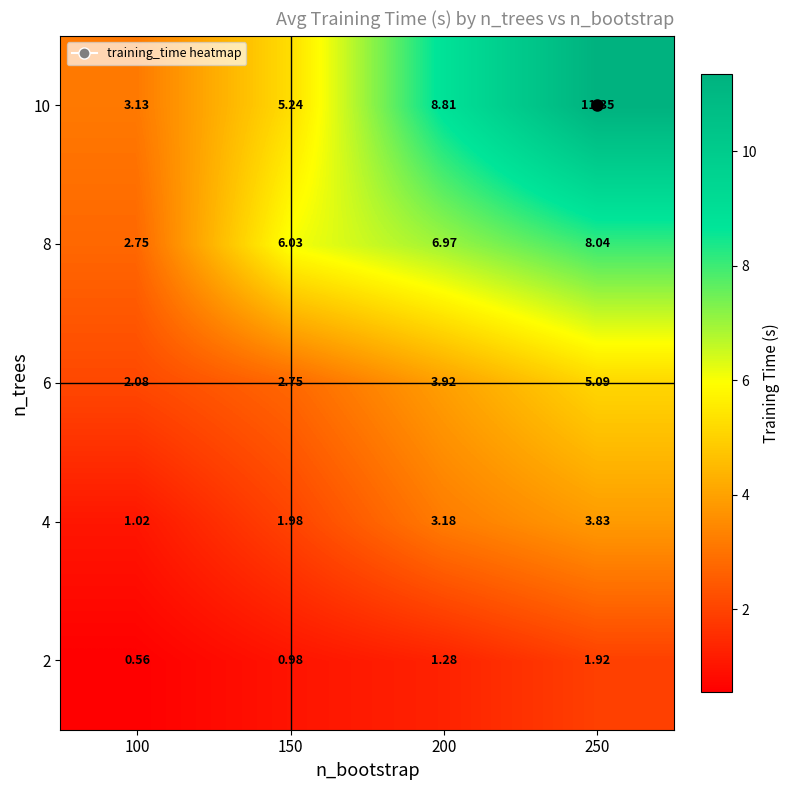

Is the value of 4 at 250 greater than the value of 10 at 100?

Yes